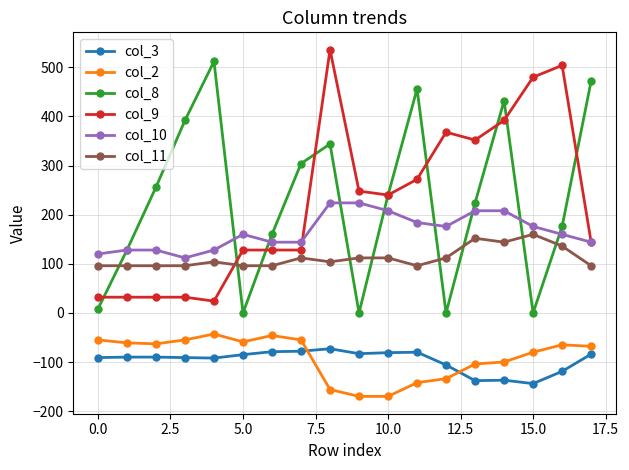

True or false: col_2 has more than 2 points higher than both neighbors.

True